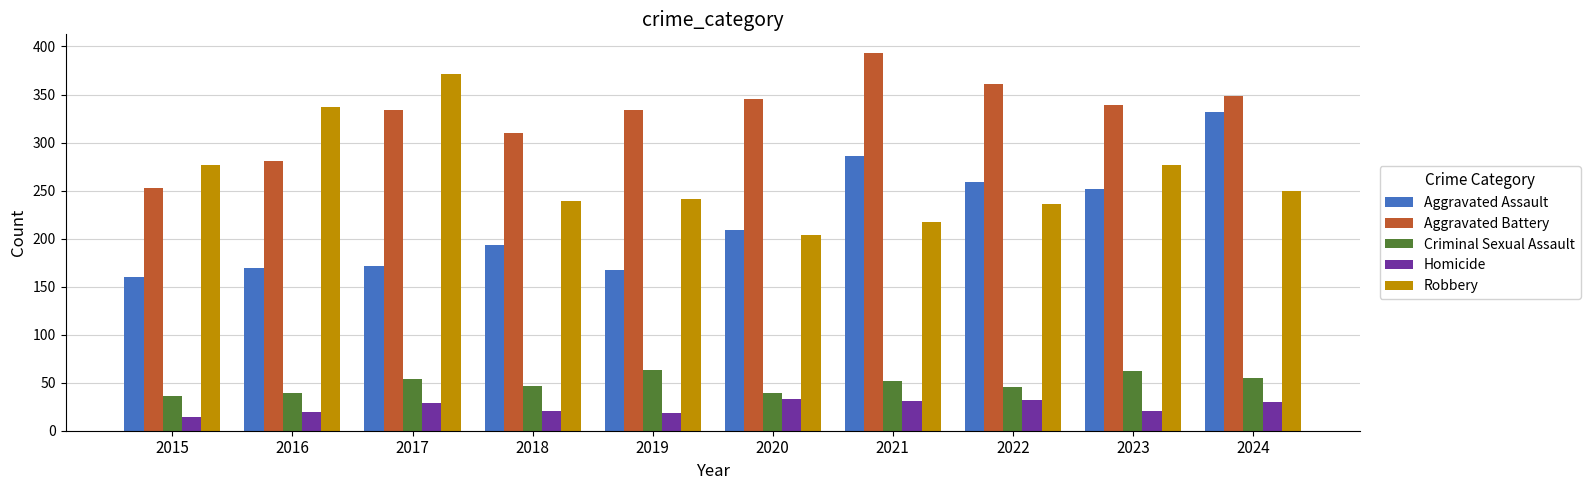

What is the spread (max minus min) of values at 2023?

318